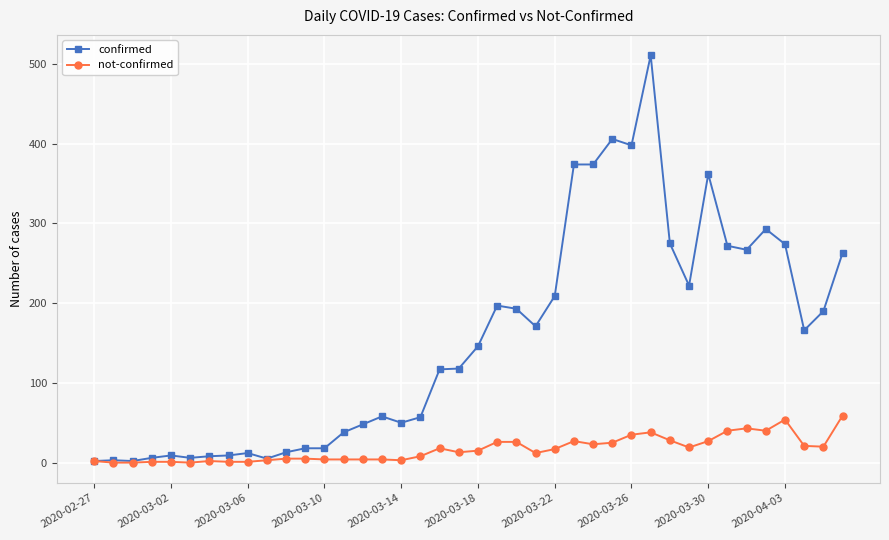

True or false: confirmed has more than 1 points higher than both neighbors.

True